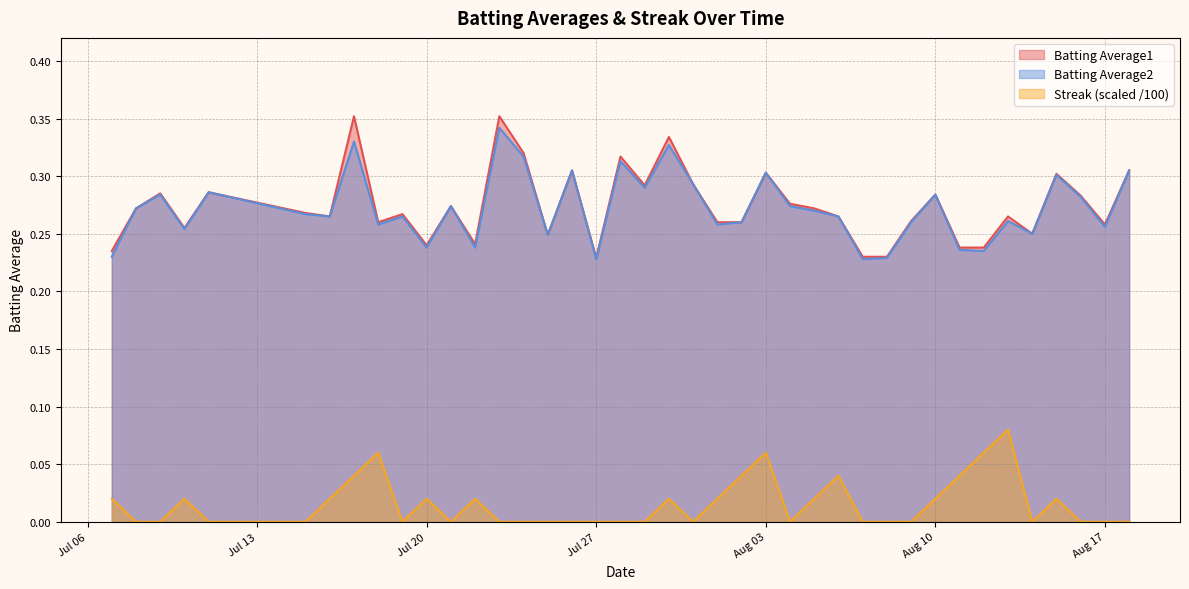

Is it true that Streak equals 0.0 at 2010-07-11?

True